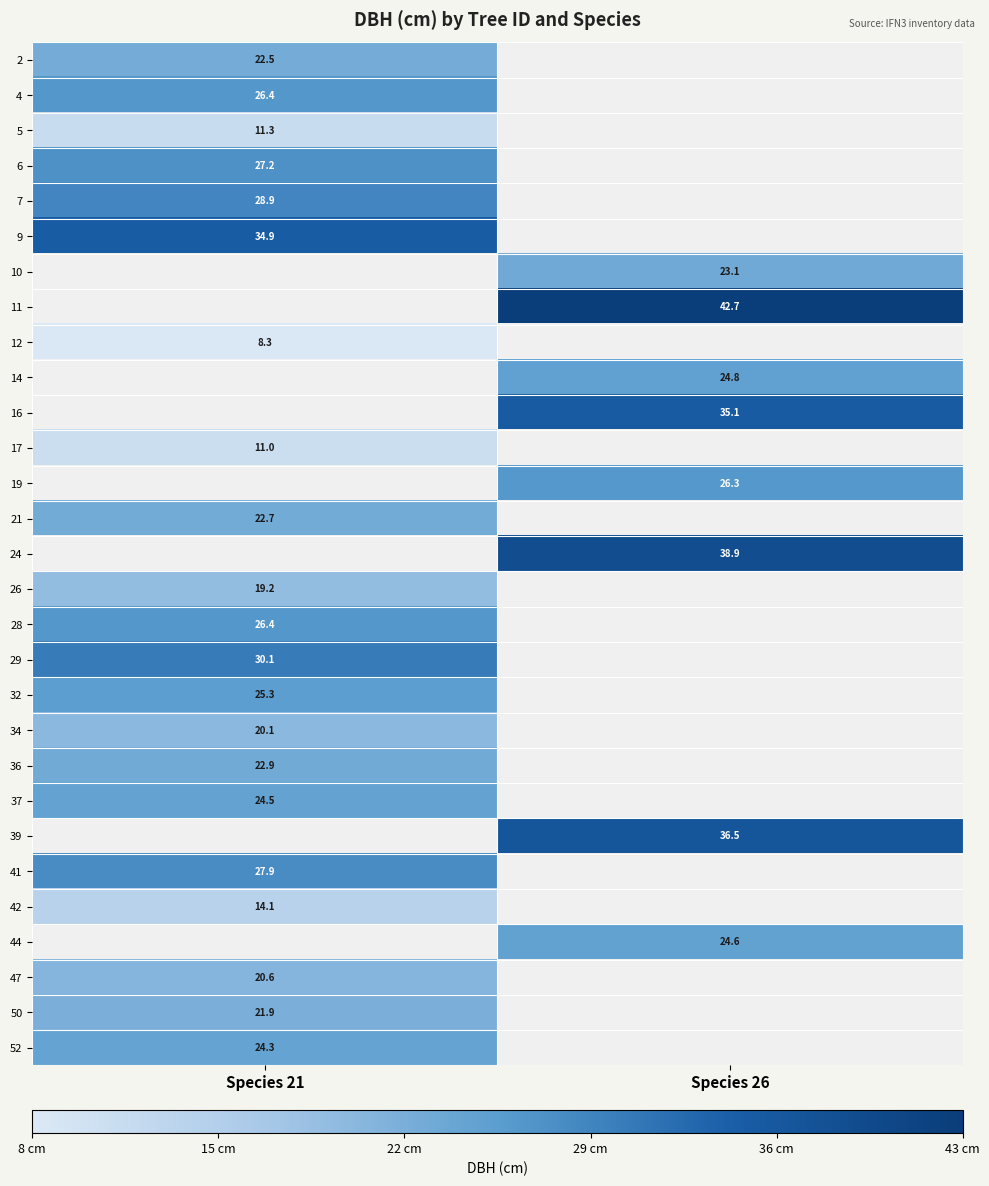

The value of 9 at Species 21 is 23.9. True or false?

False